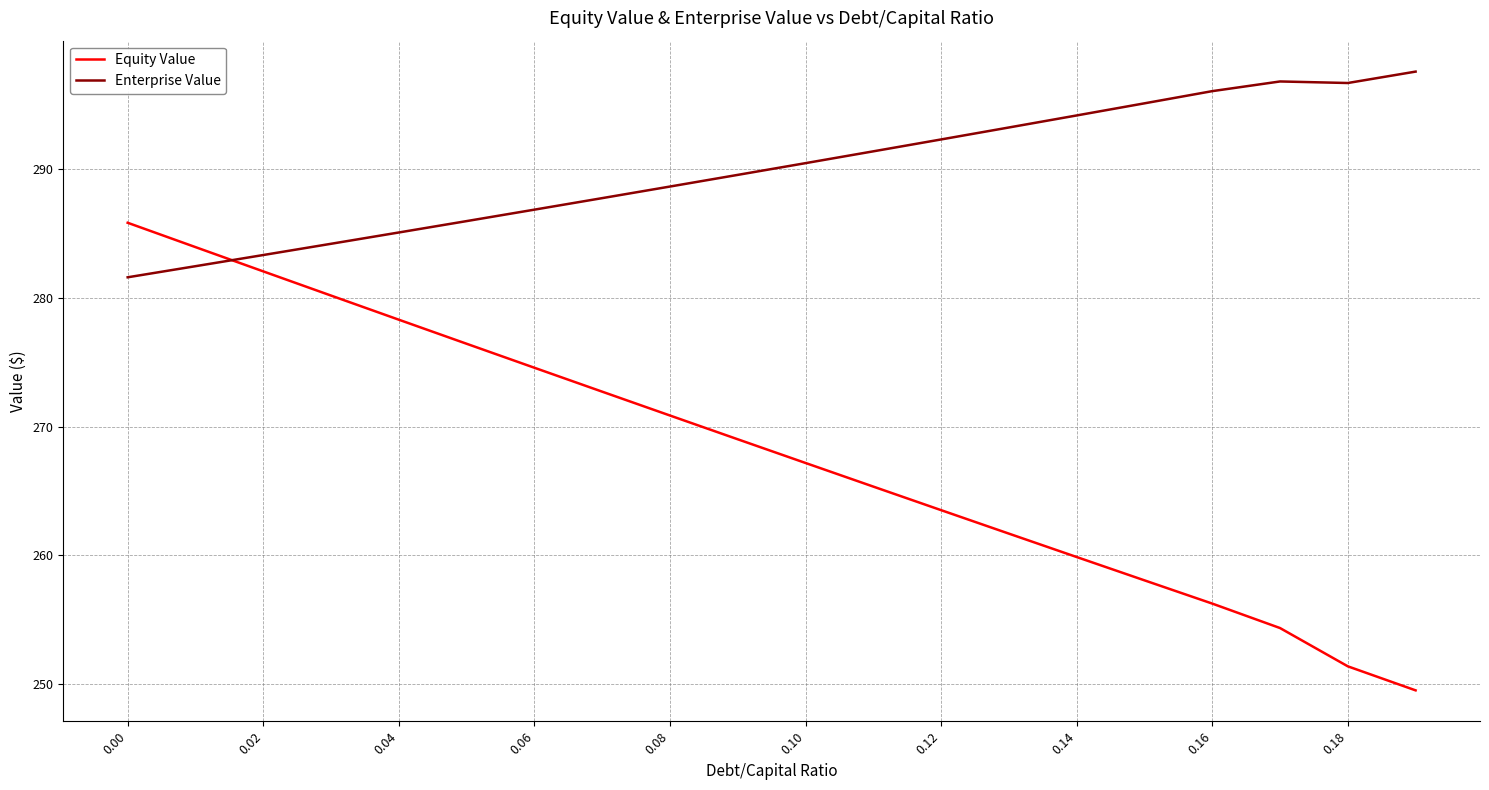

Rank the series by their maximum value, from lowest to highest.

Equity Value, Enterprise Value